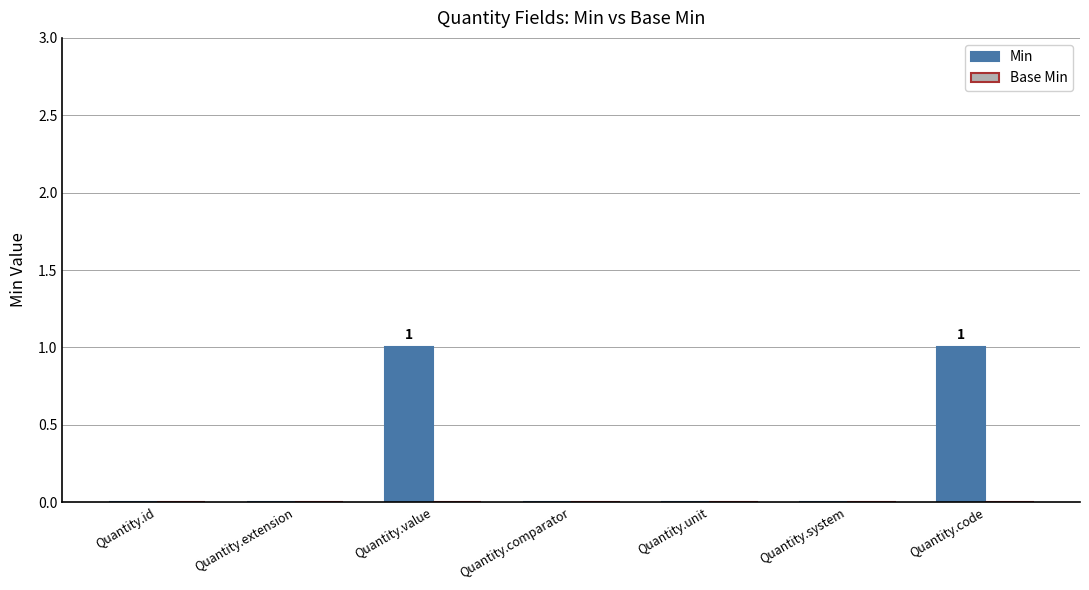

Which has a higher value, Quantity.extension or Quantity.code?

Quantity.code